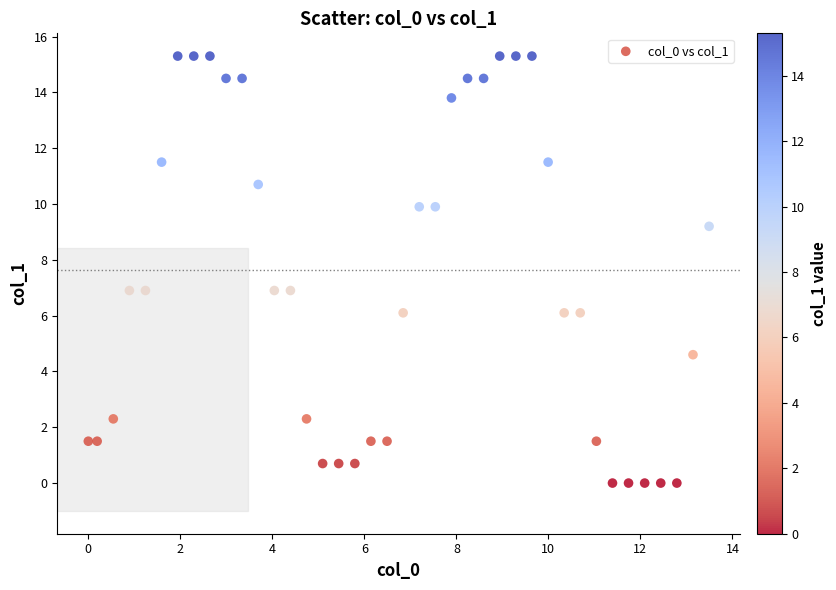

What is the range of Y values (max minus min)?

15.3